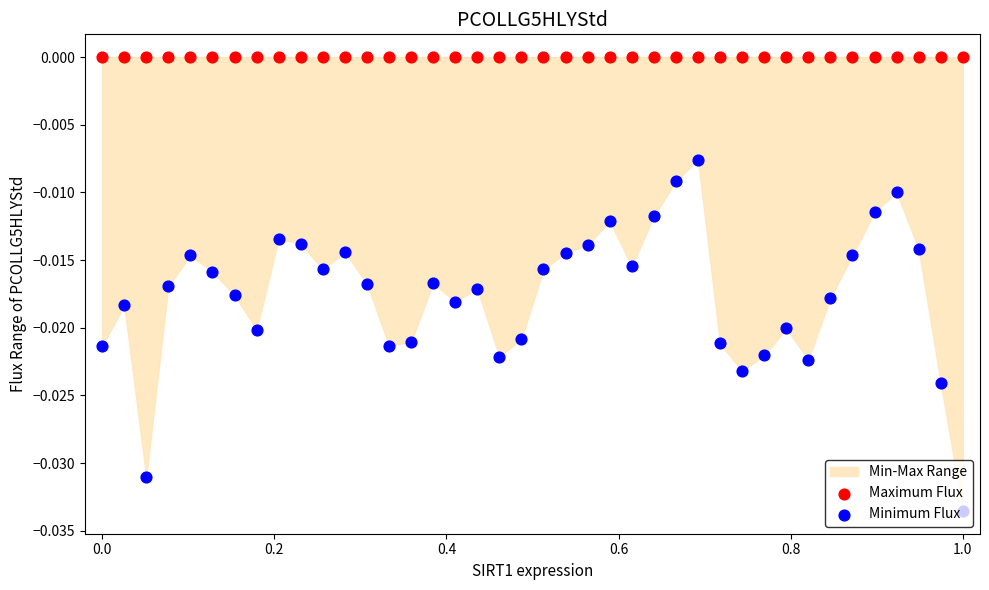

Is the value of Minimum Flux at 23 greater than the value of Maximum Flux at 11?

No